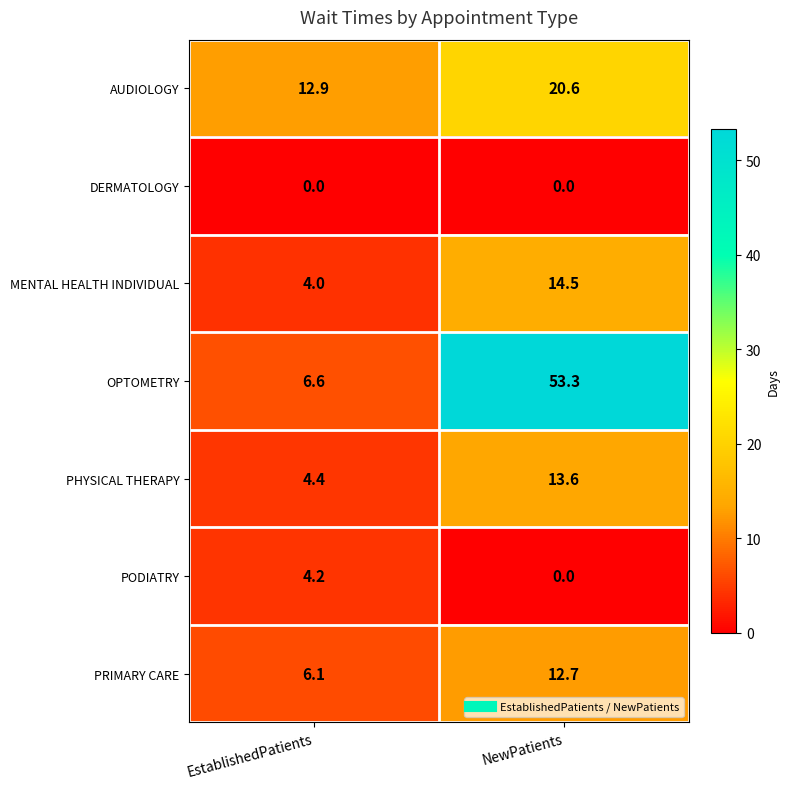

Reading right to left, list all the values displayed in this chart.

AUDIOLOGY: NewPatients=20.6	EstablishedPatients=12.9
DERMATOLOGY: NewPatients=0.0	EstablishedPatients=0.0
MENTAL HEALTH INDIVIDUAL: NewPatients=14.5	EstablishedPatients=4.0
OPTOMETRY: NewPatients=53.3	EstablishedPatients=6.6
PHYSICAL THERAPY: NewPatients=13.6	EstablishedPatients=4.4
PODIATRY: NewPatients=0.0	EstablishedPatients=4.2
PRIMARY CARE: NewPatients=12.7	EstablishedPatients=6.1